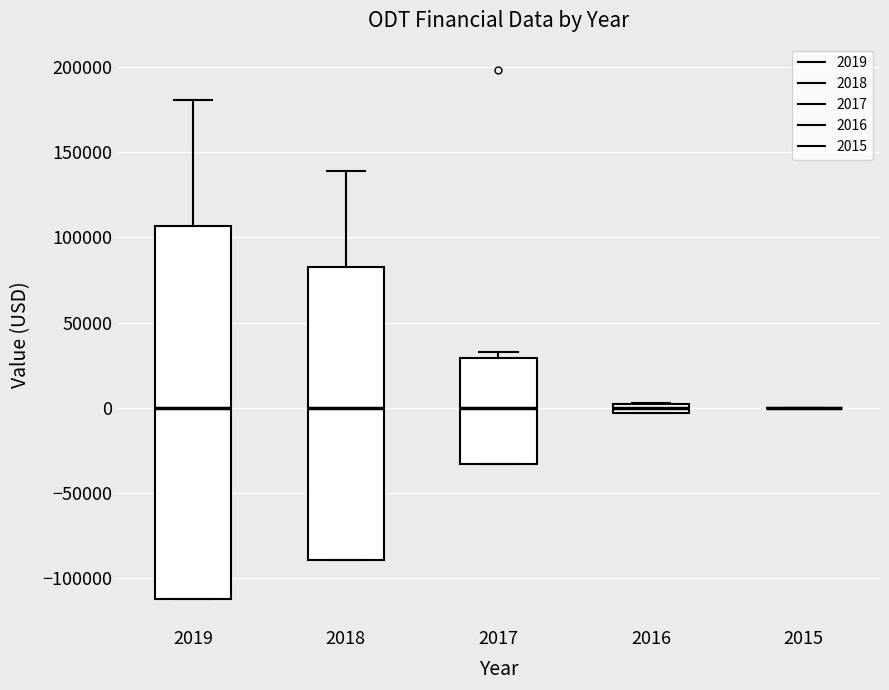

Comparing the boxes themselves (not the whiskers), which one is the tallest?

2019